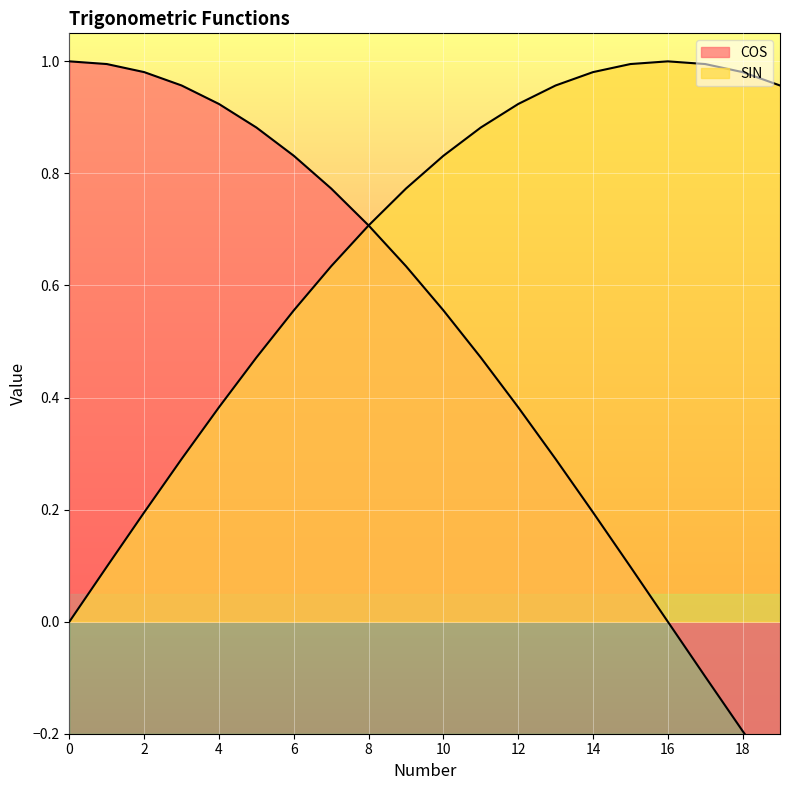

The value of COS at 8 is 0.7. True or false?

True